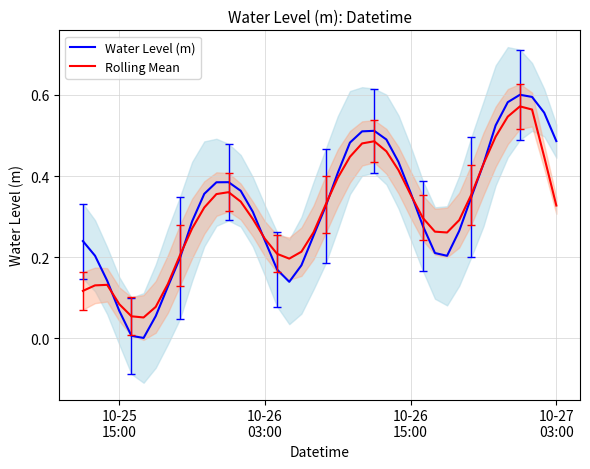

How many lines are shown in the chart?

2